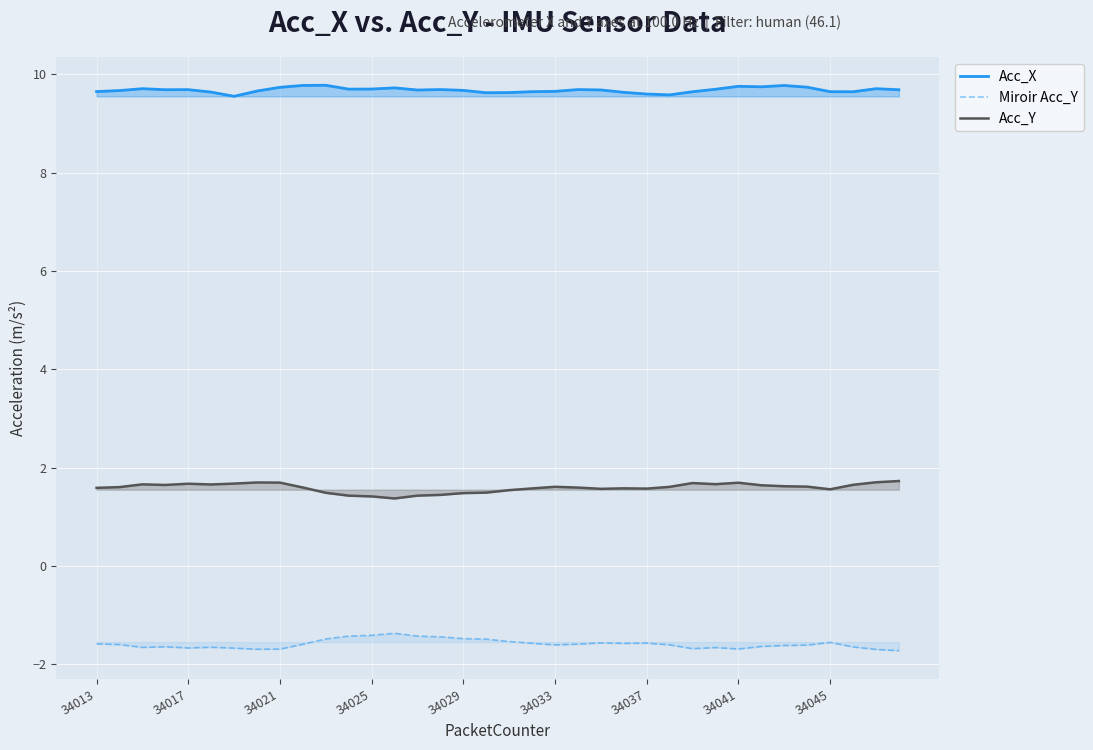

What is the minimum value for Acc_X?

9.6